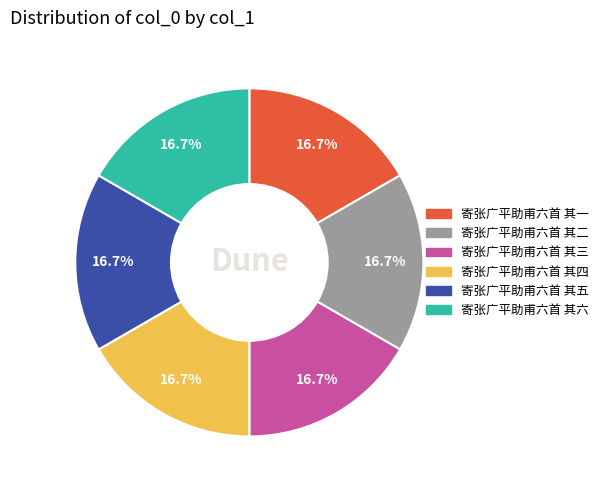

How much of the chart is everything except 寄张广平助甫六首 其三?

83.3%